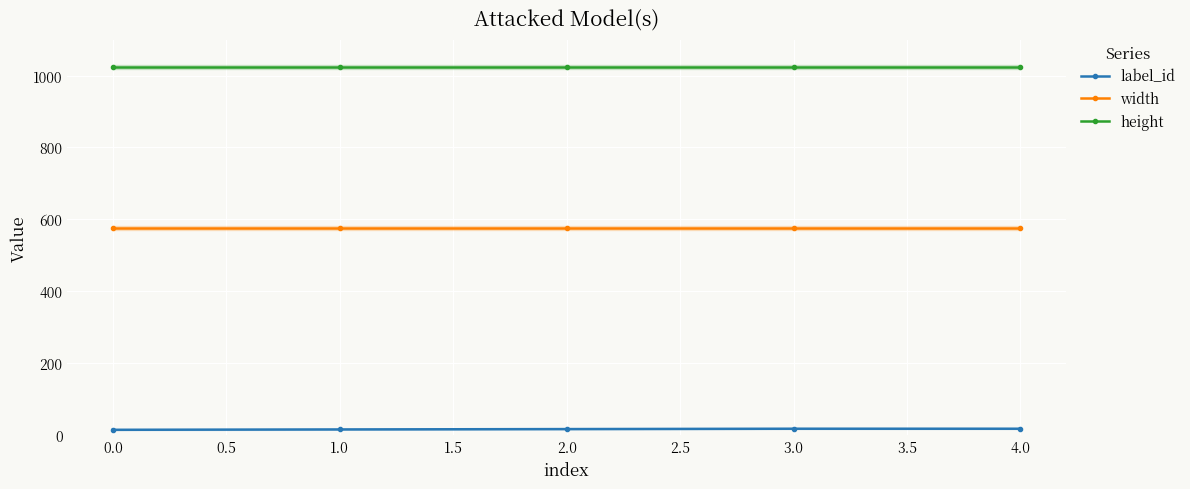

True or false: width and height cross at least once.

False